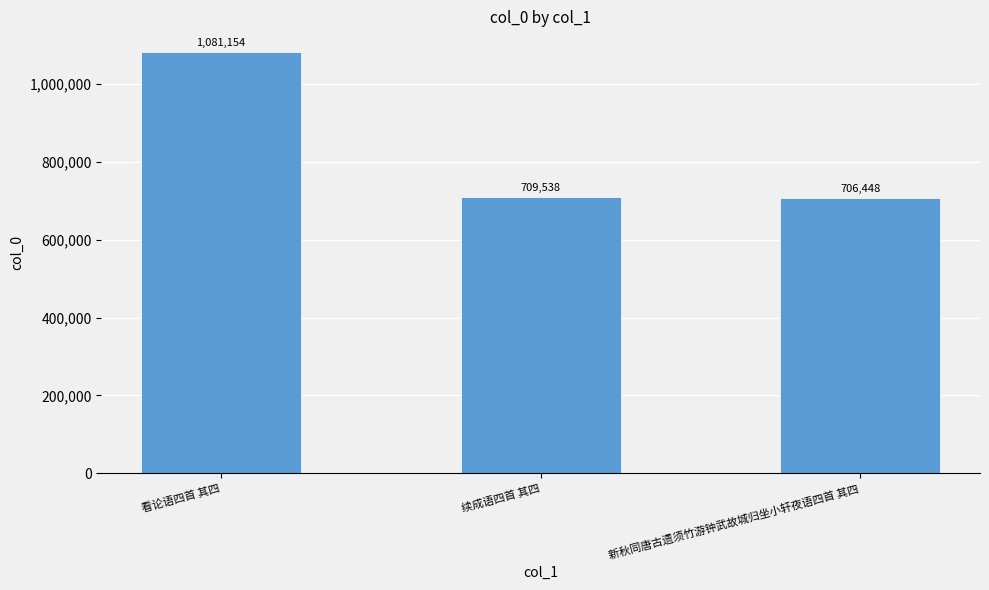

Reading right to left, extract all data points from this chart.

新秋同唐古遗须竹游钟武故城归坐小轩夜语四首 其四=706448	续成语四首 其四=709538	看论语四首 其四=1081154